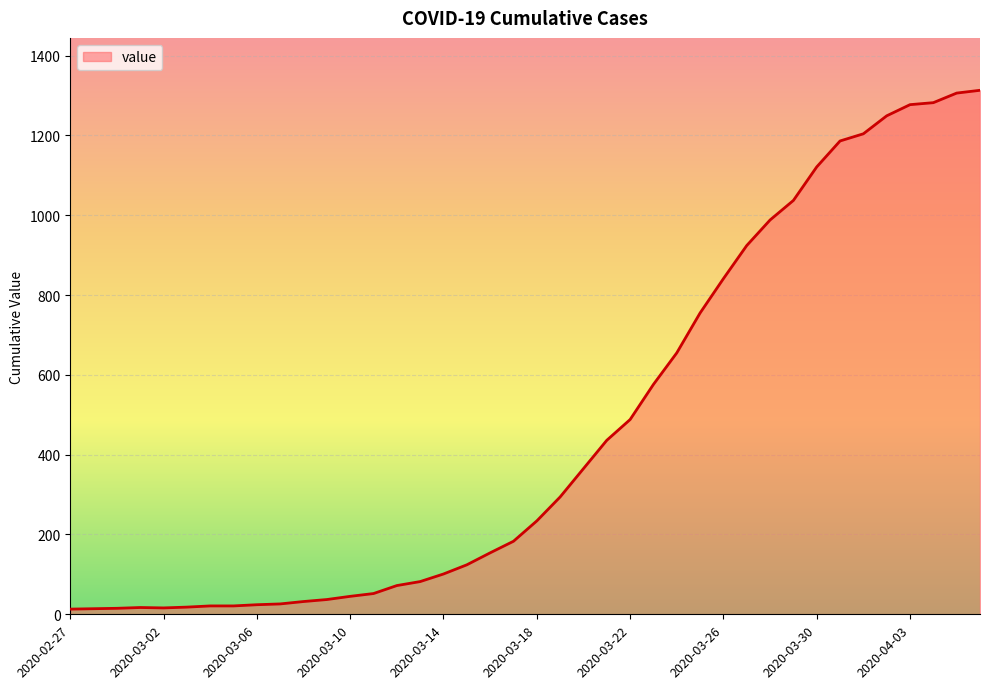

Does the chart display data point markers on the line(s)?

No